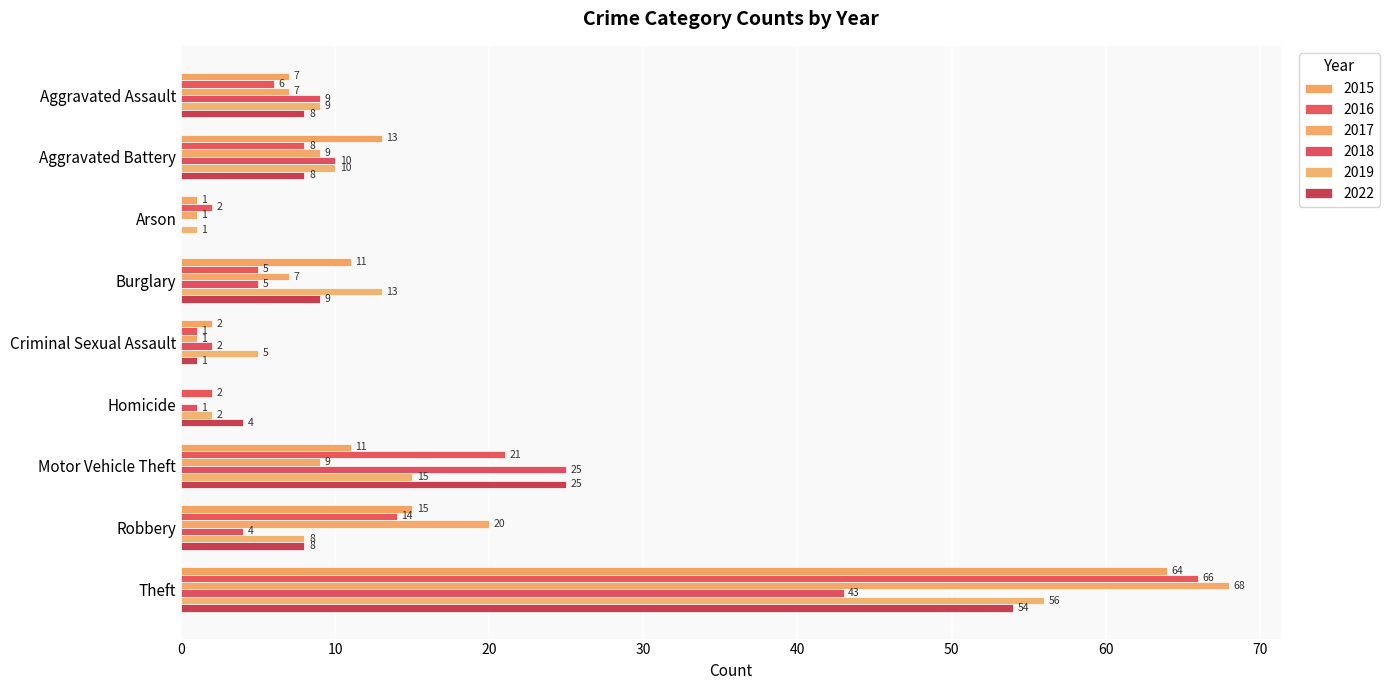

Reading left to right, transcribe all the data shown in this chart.

2015: 7	13	1	11	2	0	11	15	64
2016: 6	8	2	5	1	2	21	14	66
2017: 7	9	1	7	1	0	9	20	68
2018: 9	10	0	5	2	1	25	4	43
2019: 9	10	1	13	5	2	15	8	56
2022: 8	8	0	9	1	4	25	8	54